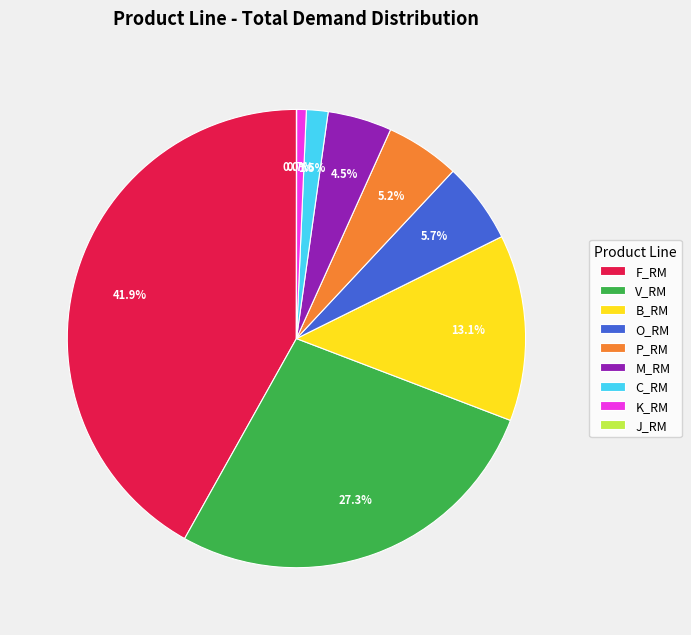

To the nearest percent, what is the combined percentage of O_RM and K_RM?

6%